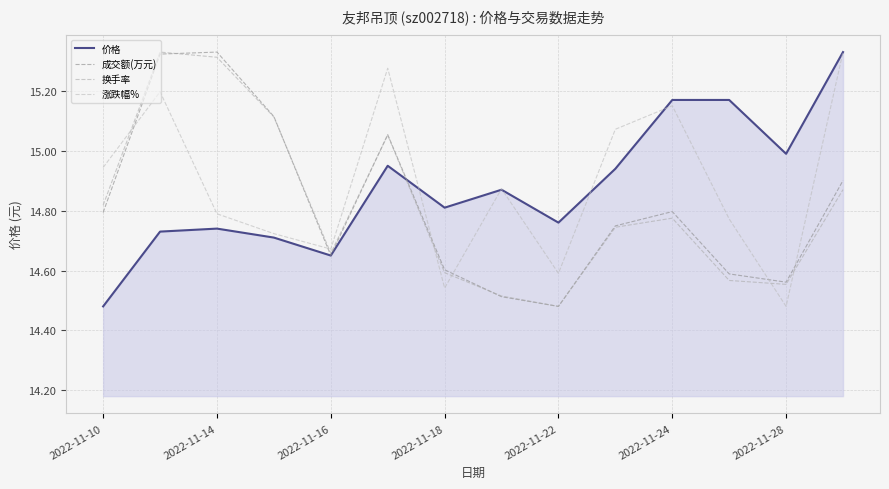

What is the maximum value for 换手率?

15.3